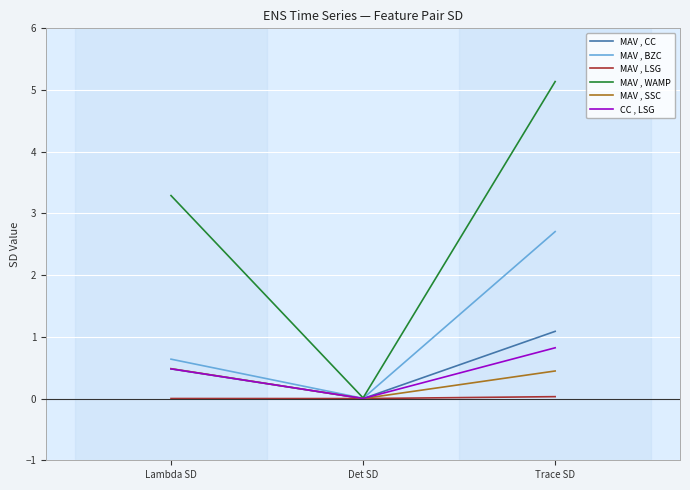

Which series has the widest spread of values?

MAV , WAMP